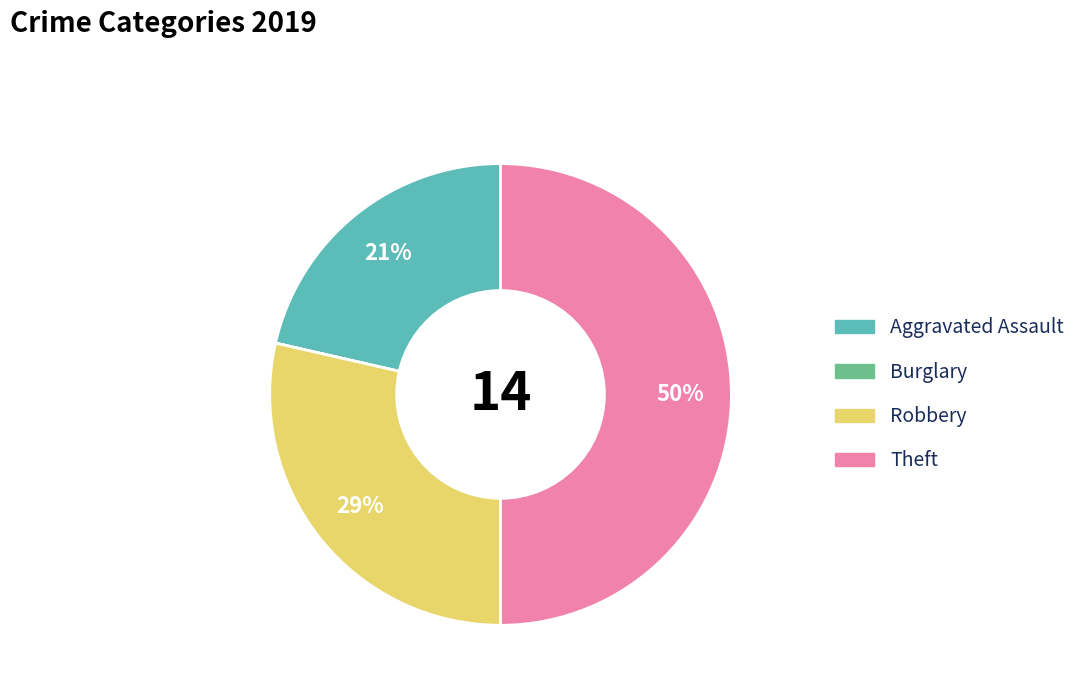

To the nearest percent, what is the average slice percentage?

25%